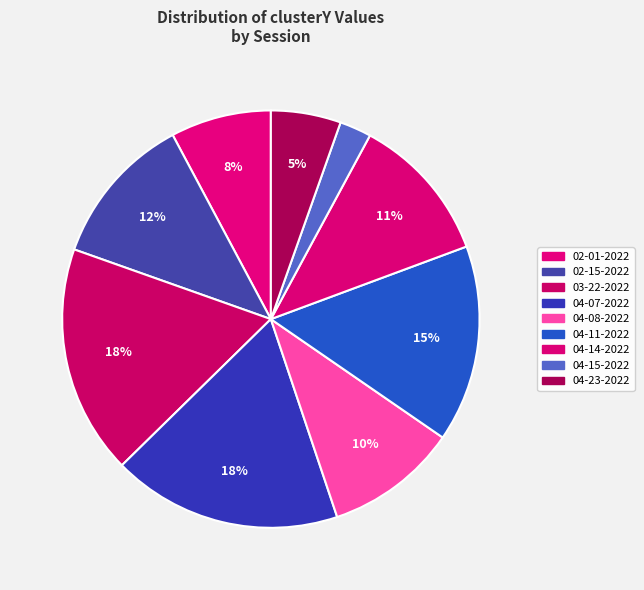

Does any single category account for the majority?

No